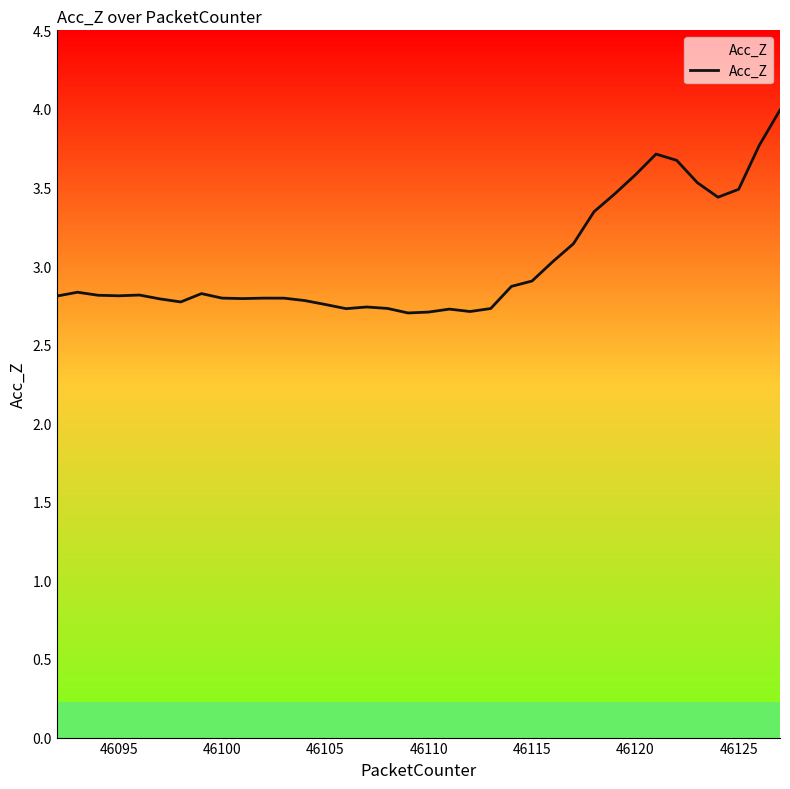

What is the greatest value displayed?

4.0